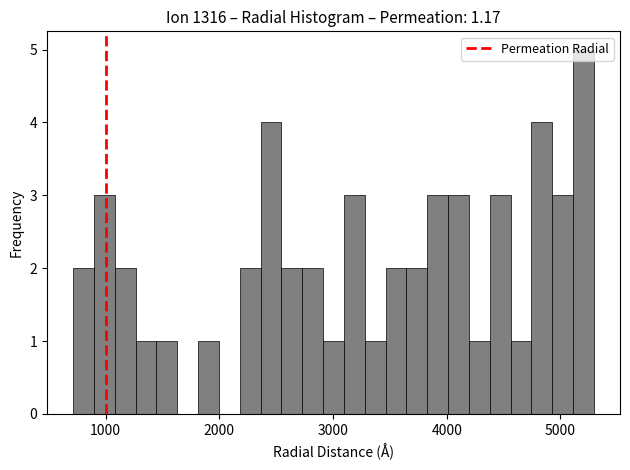

Read against the x-axis, roughly where is the centre of the tallest bar?

5200